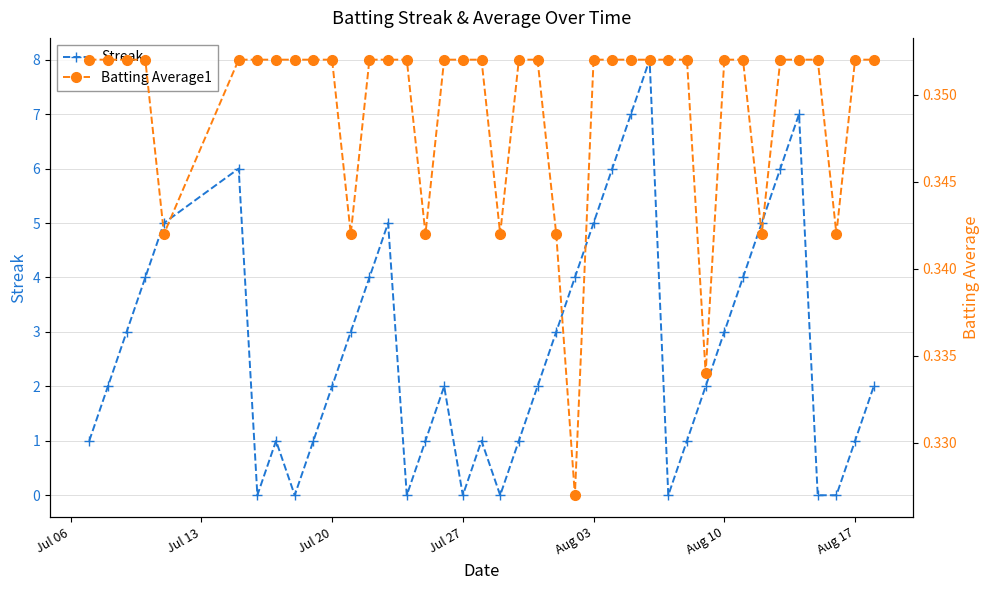

True or false: Streak has more than 2 interior local peaks.

True